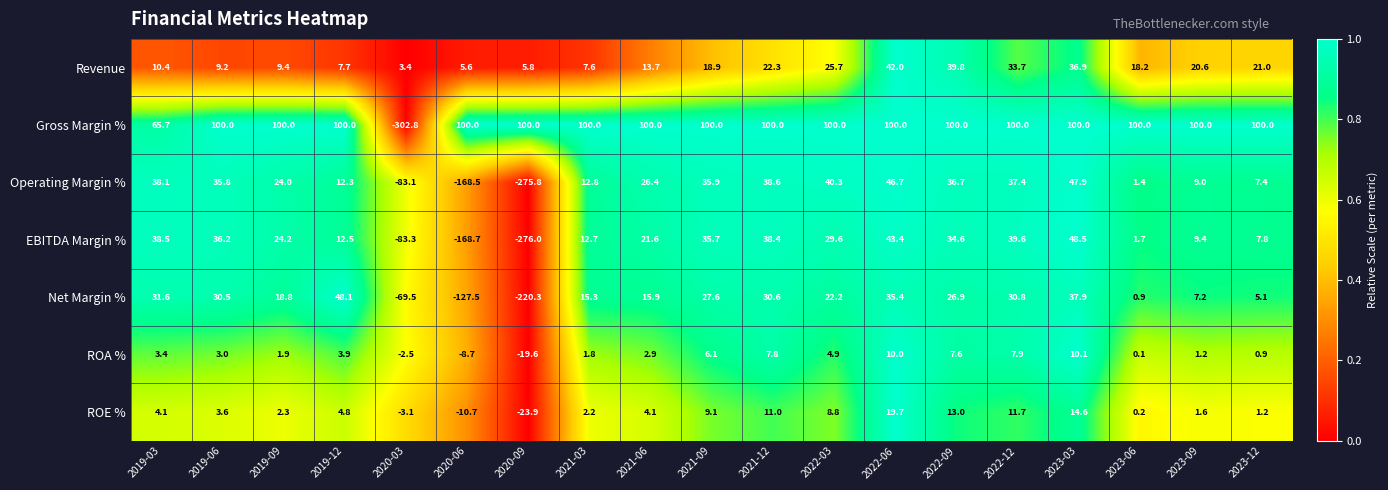

What is the maximum value shown in the chart?

100.0